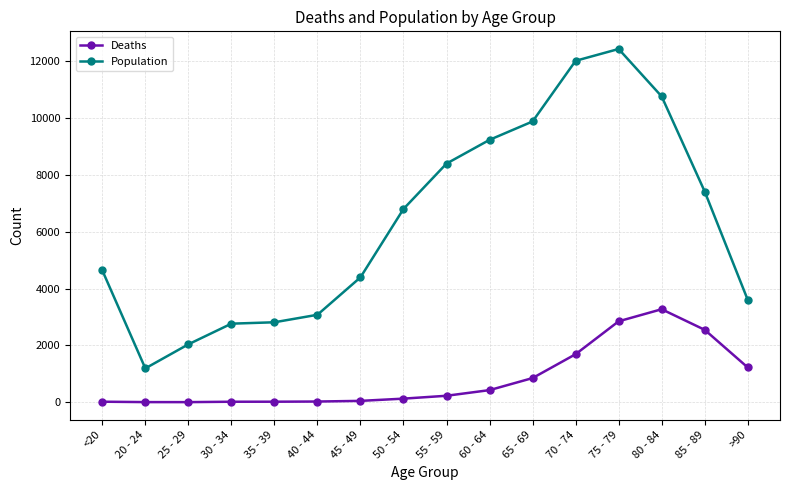

Where is Population nearest to the value 6812?

50 - 54